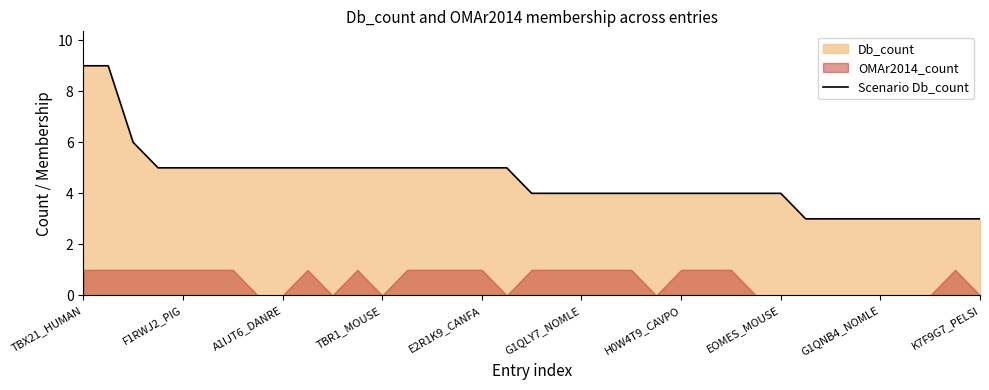

Which category has the lowest value across all series?

29